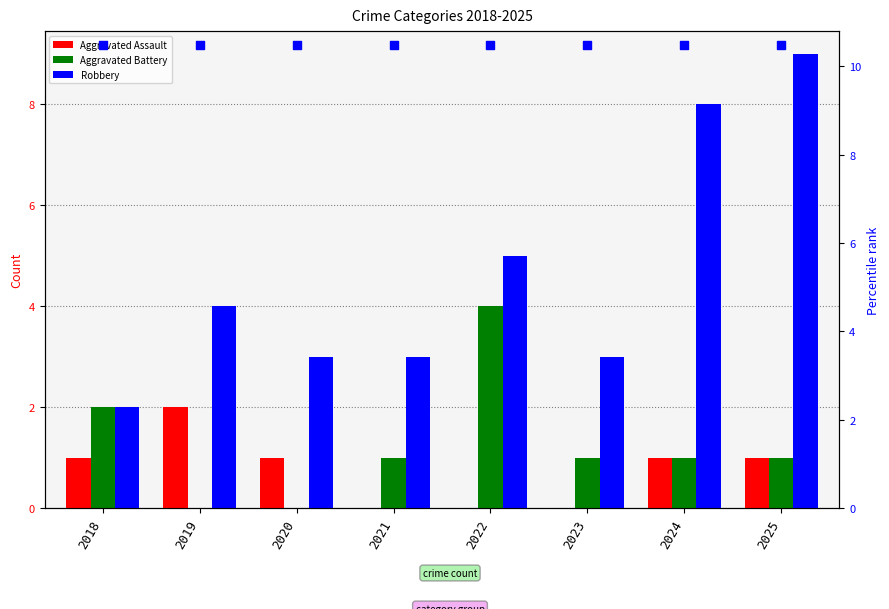

At how many categories does at least one series exceed 6?

8